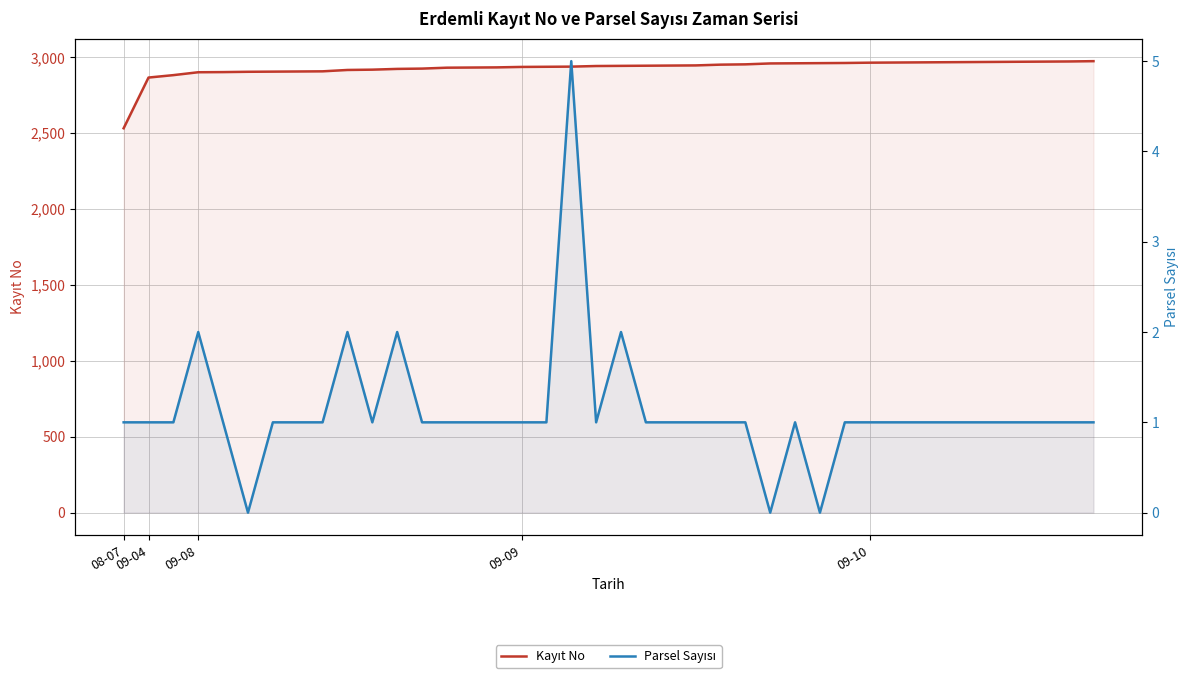

What is the label of the 16th point from the right?

24